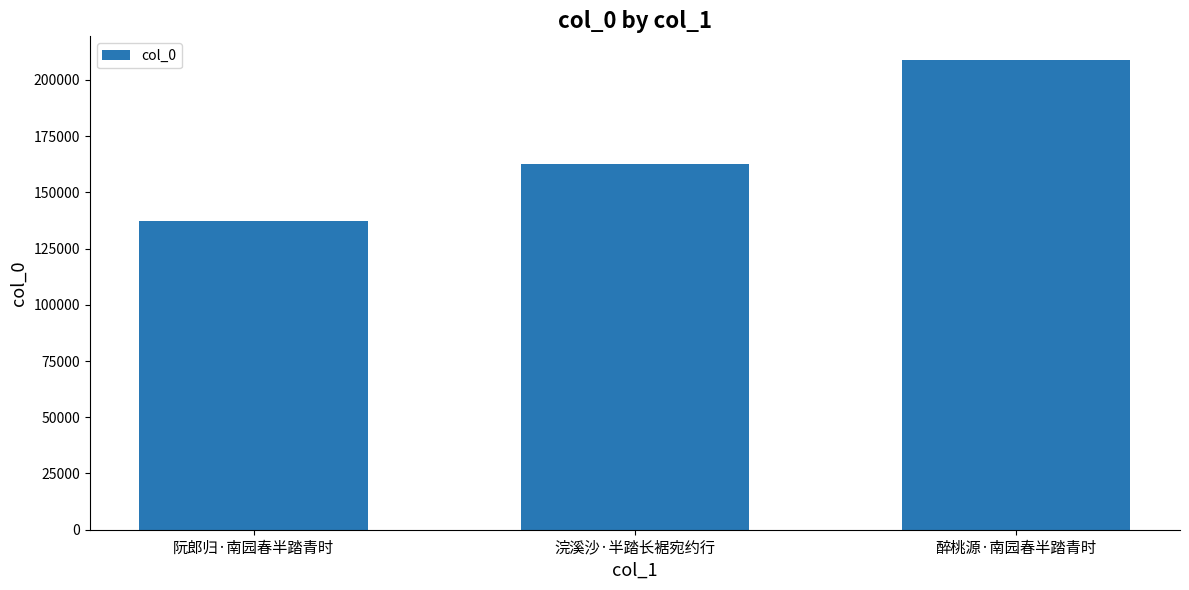

How many values are between 137351 and 208894?

3